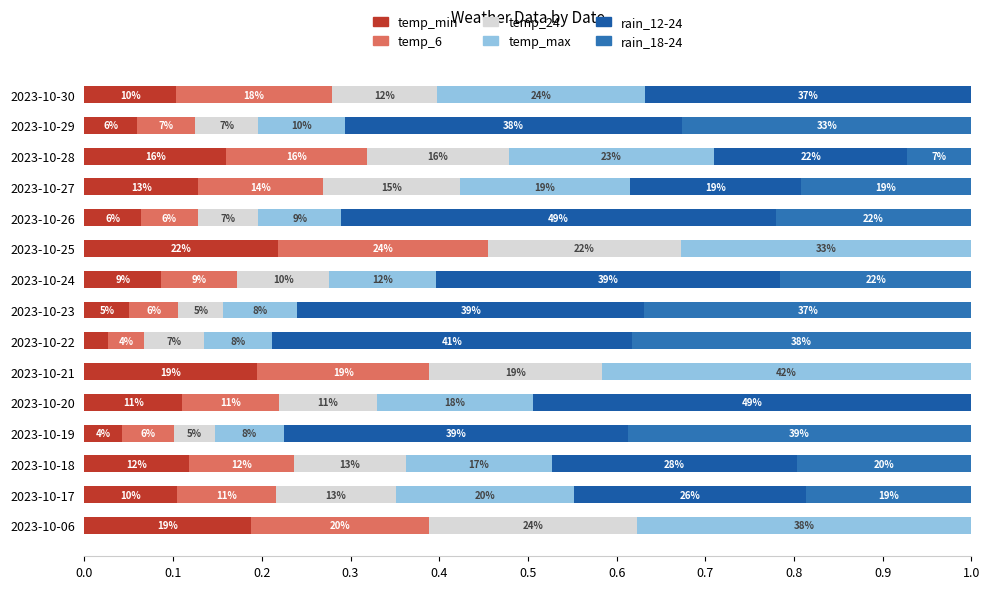

What is the average value of the temp_min series?

0.1